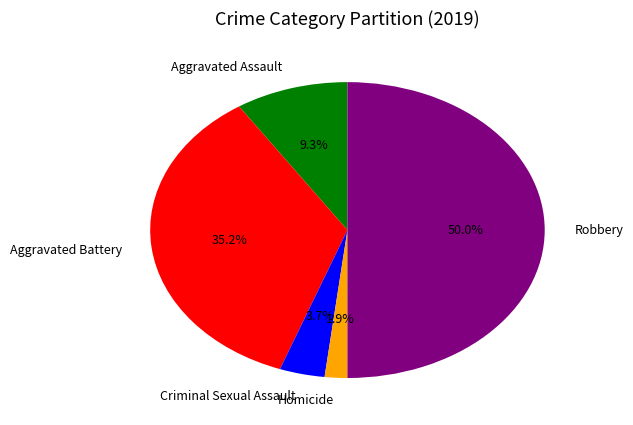

To the nearest percent, what is the difference between the largest and smallest slice percentages?

48%